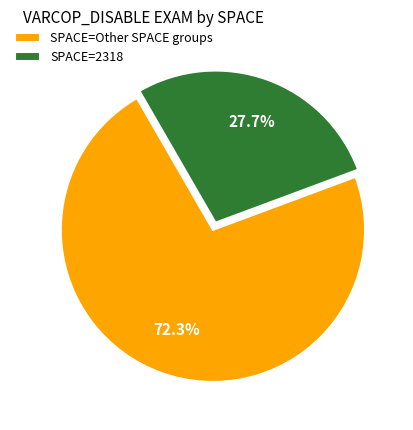

To the nearest percent, what is the average slice percentage?

50%